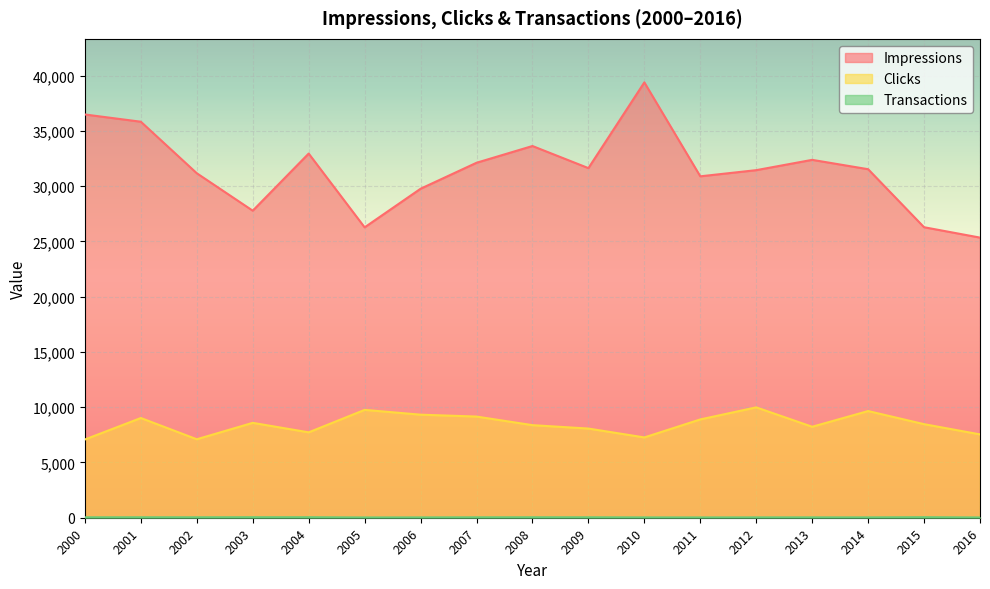

What is the total value across all series at 2012?

41468